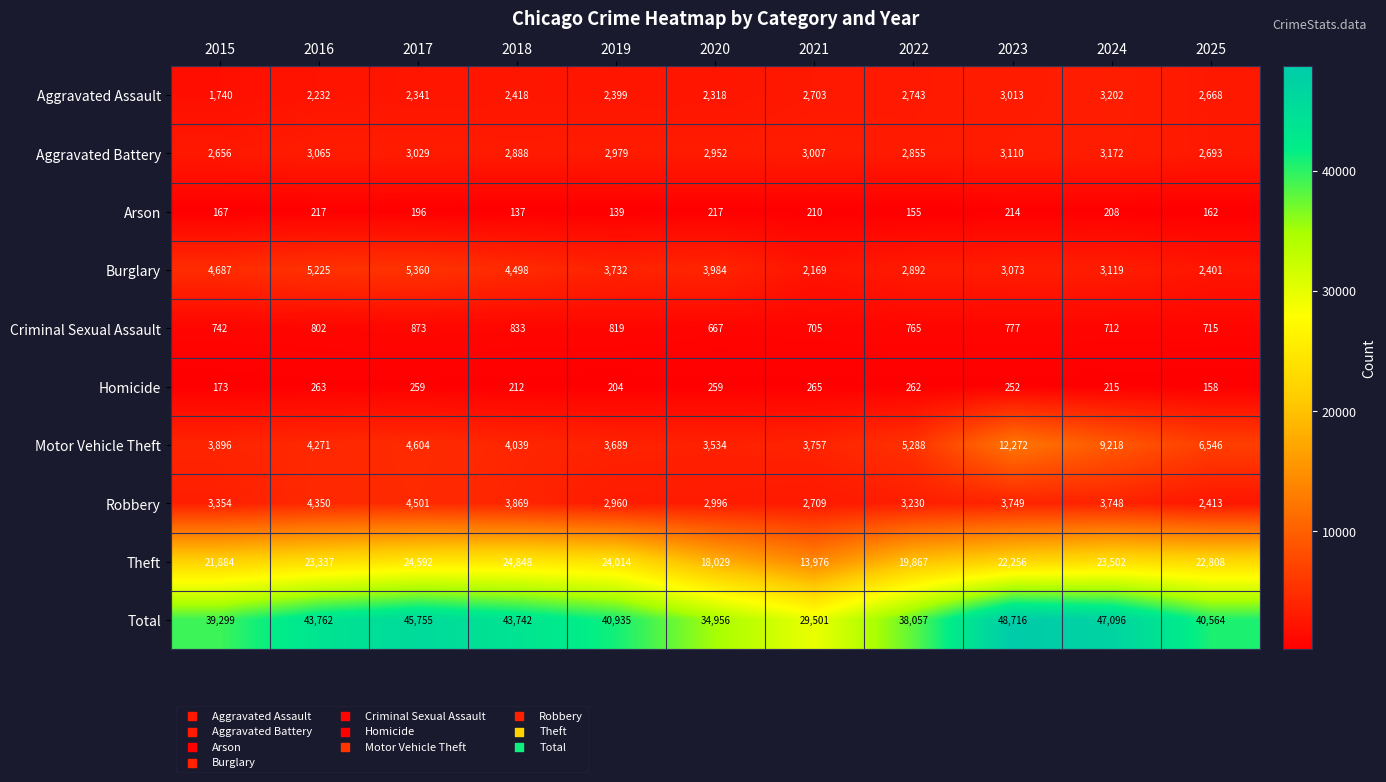

Count the number of categories in the chart.

11